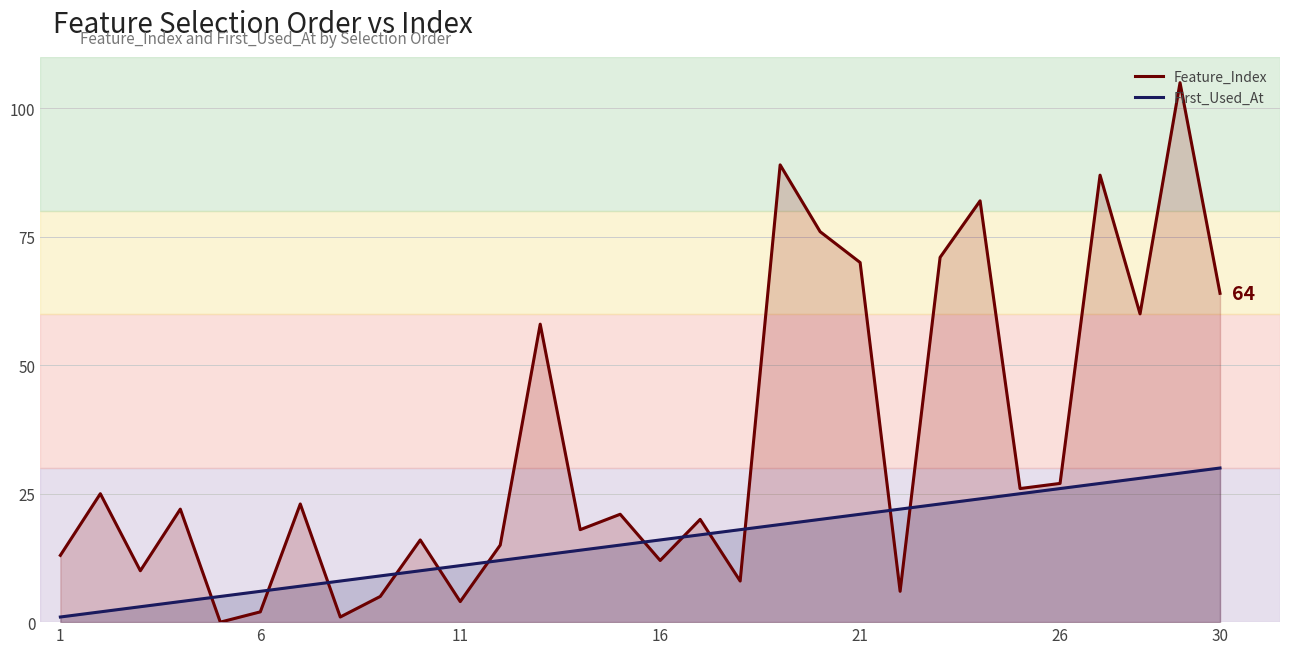

Which series has the largest total across all categories?

Feature_Index